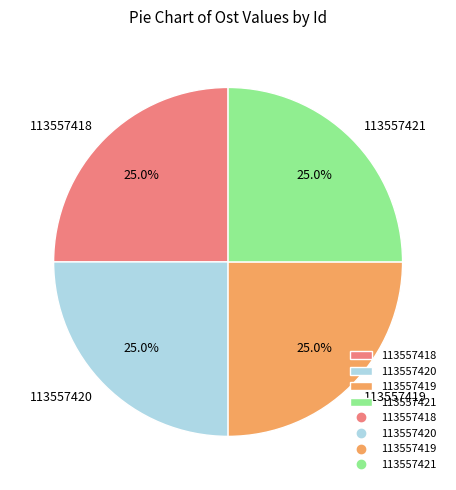

Is there any slice that represents more than half of the pie?

No